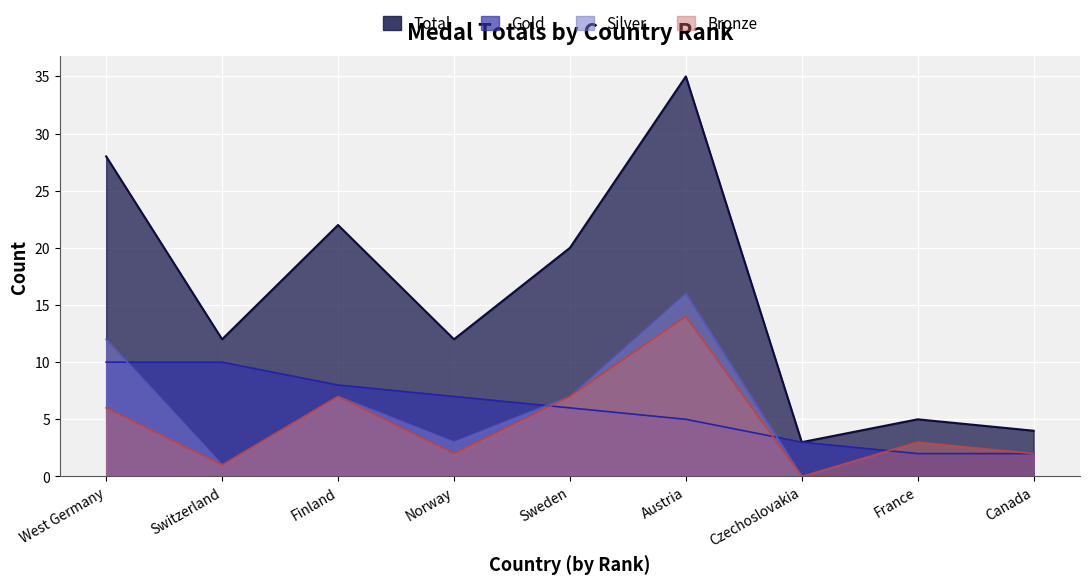

At which label does Total reach its peak?

Austria